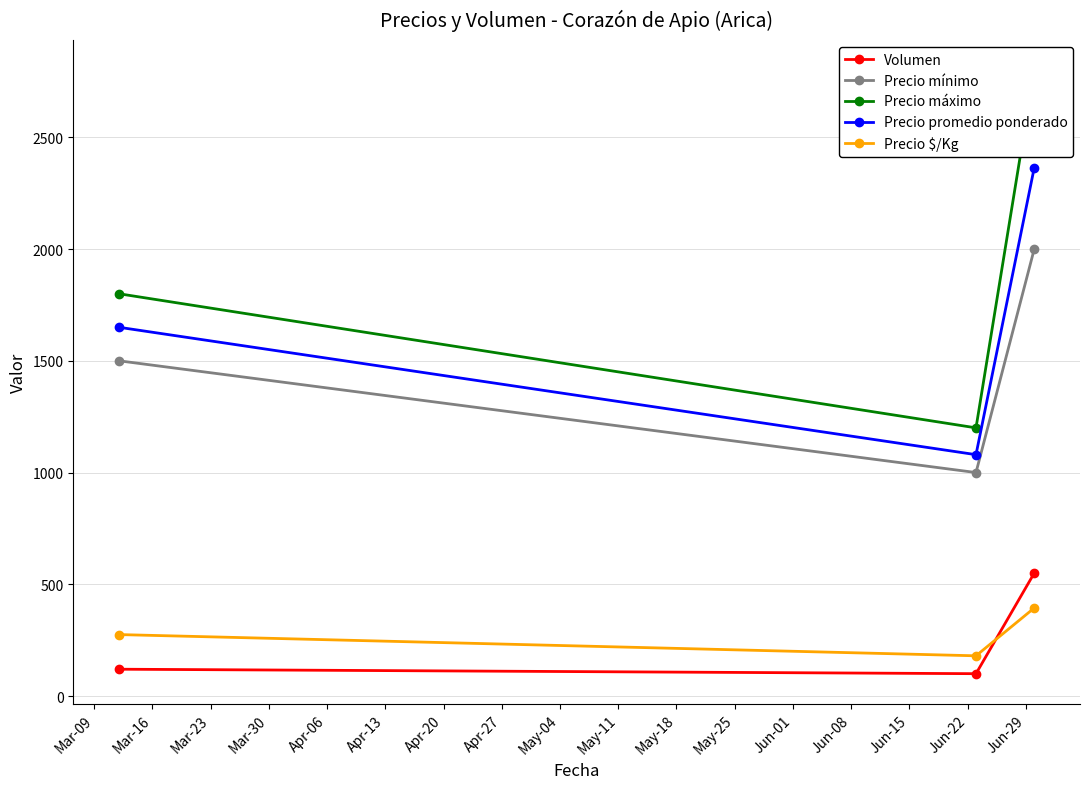

How many data points does each series have?

3